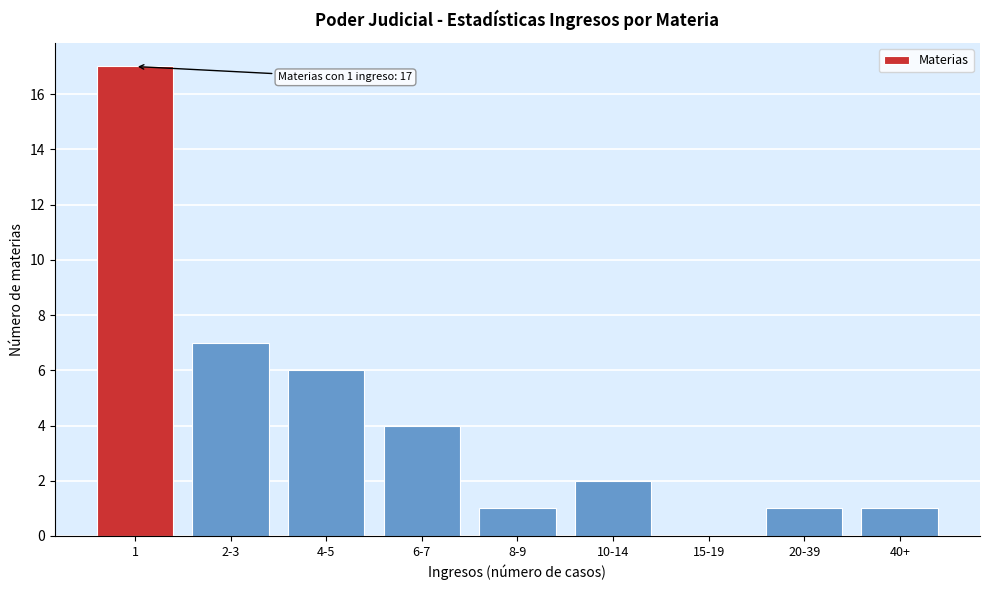

Reading left to right, list all the values displayed in this chart.

1=17	2-3=7	4-5=6	6-7=4	8-9=1	10-14=2	15-19=0	20-39=1	40+=1